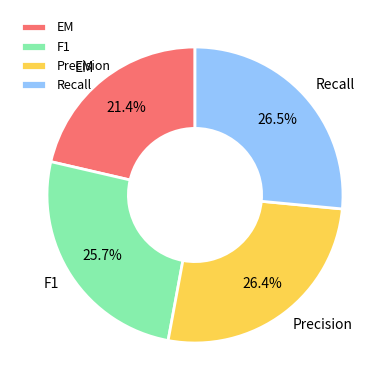

To the nearest percent, what portion does Precision represent?

26%